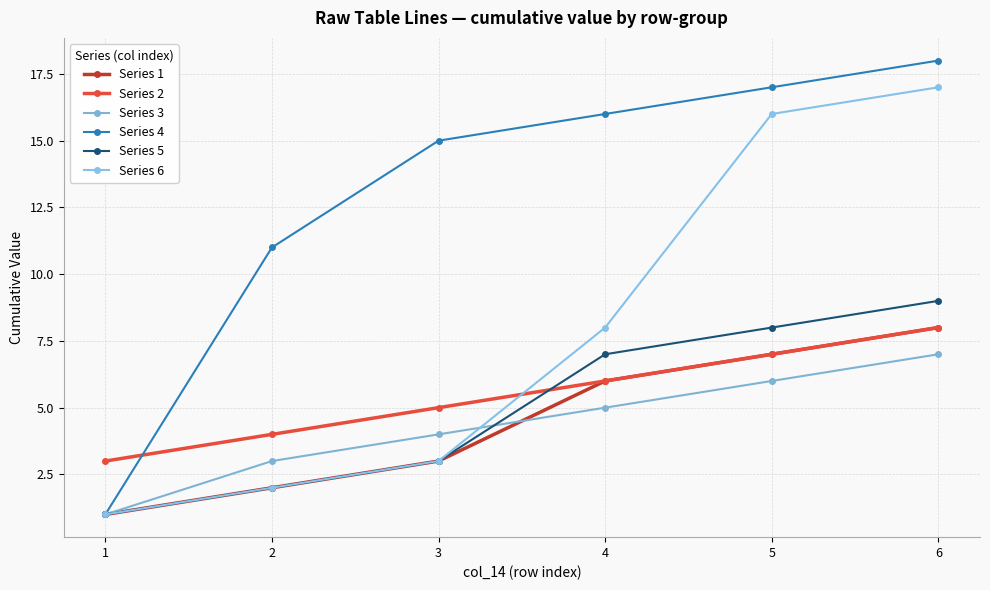

Is it true that Series 4 equals 2 at 1?

False